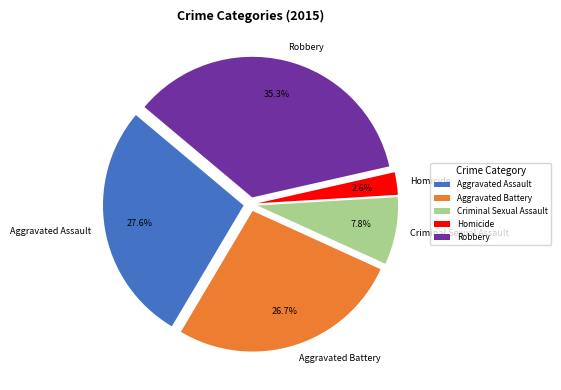

Combined, what portion of the pie is Aggravated Assault and Homicide?

30.2%